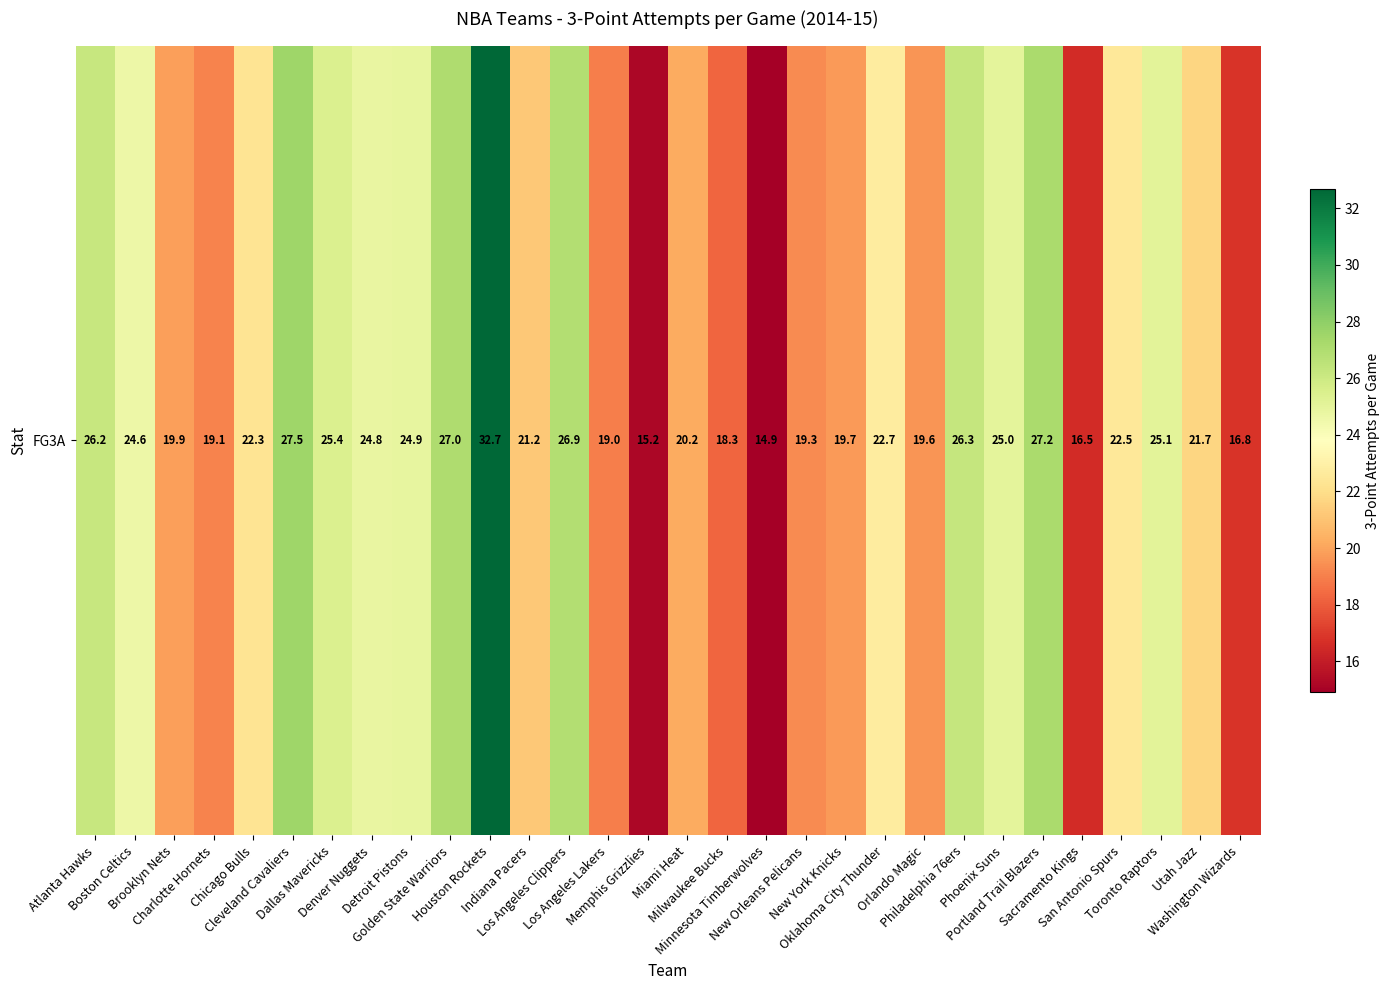

Reading right to left, list all the values displayed in this chart.

Washington Wizards=16.8	Utah Jazz=21.7	Toronto Raptors=25.1	San Antonio Spurs=22.5	Sacramento Kings=16.5	Portland Trail Blazers=27.2	Phoenix Suns=25.0	Philadelphia 76ers=26.3	Orlando Magic=19.6	Oklahoma City Thunder=22.7	New York Knicks=19.7	New Orleans Pelicans=19.3	Minnesota Timberwolves=14.9	Milwaukee Bucks=18.3	Miami Heat=20.2	Memphis Grizzlies=15.2	Los Angeles Lakers=19.0	Los Angeles Clippers=26.9	Indiana Pacers=21.2	Houston Rockets=32.7	Golden State Warriors=27.0	Detroit Pistons=24.9	Denver Nuggets=24.8	Dallas Mavericks=25.4	Cleveland Cavaliers=27.5	Chicago Bulls=22.3	Charlotte Hornets=19.1	Brooklyn Nets=19.9	Boston Celtics=24.6	Atlanta Hawks=26.2